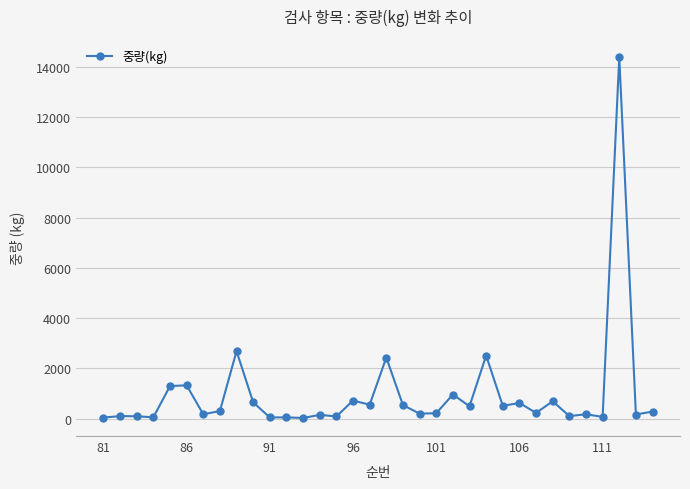

What is the greatest value displayed?

14400